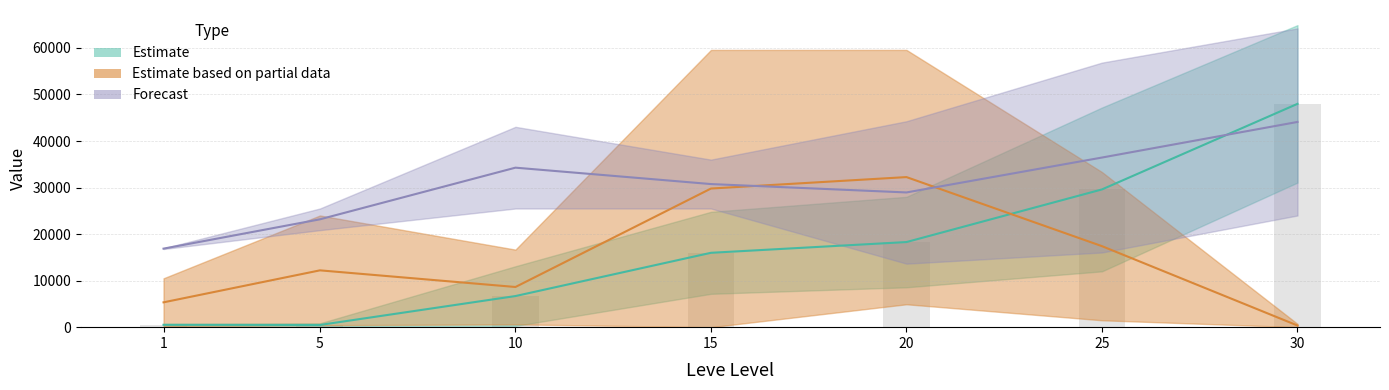

Between 10 and 5, which is larger?

10